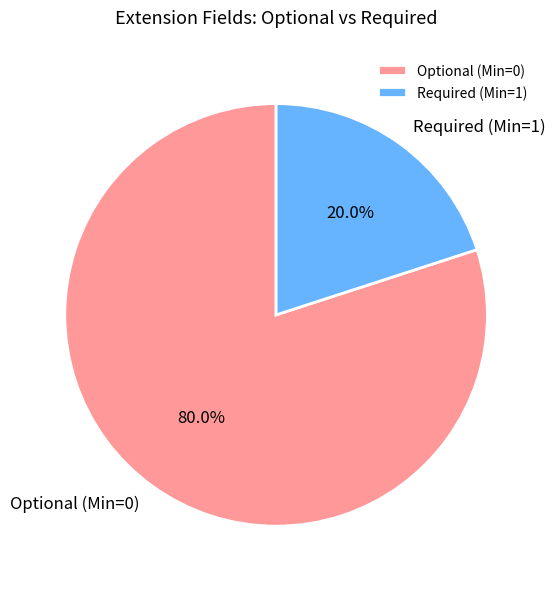

Combined, what portion of the pie is Required (Min=1) and Optional (Min=0)?

100.0%